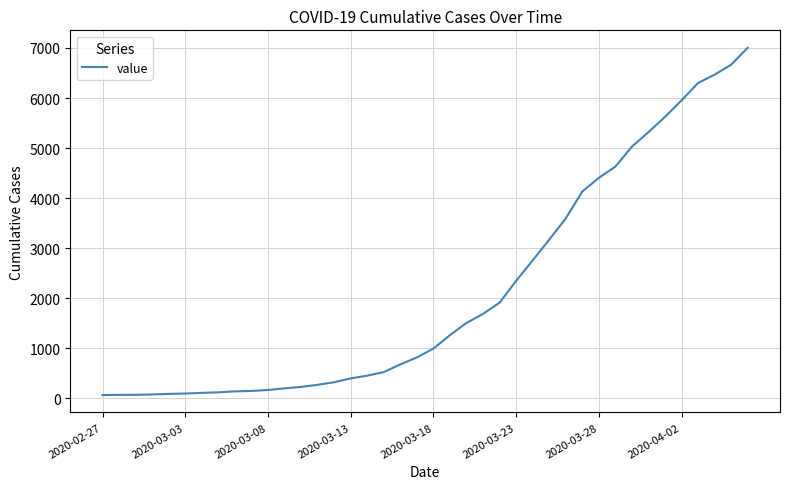

What is the maximum value shown in the chart?

7005